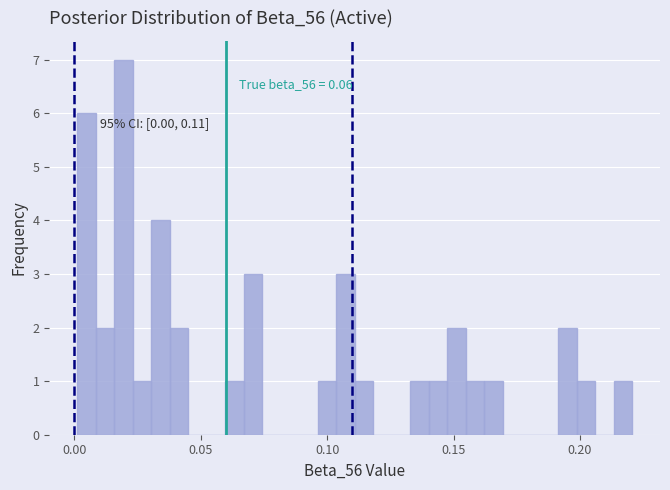

Read against the x-axis, roughly where is the centre of the tallest bar?

0.020